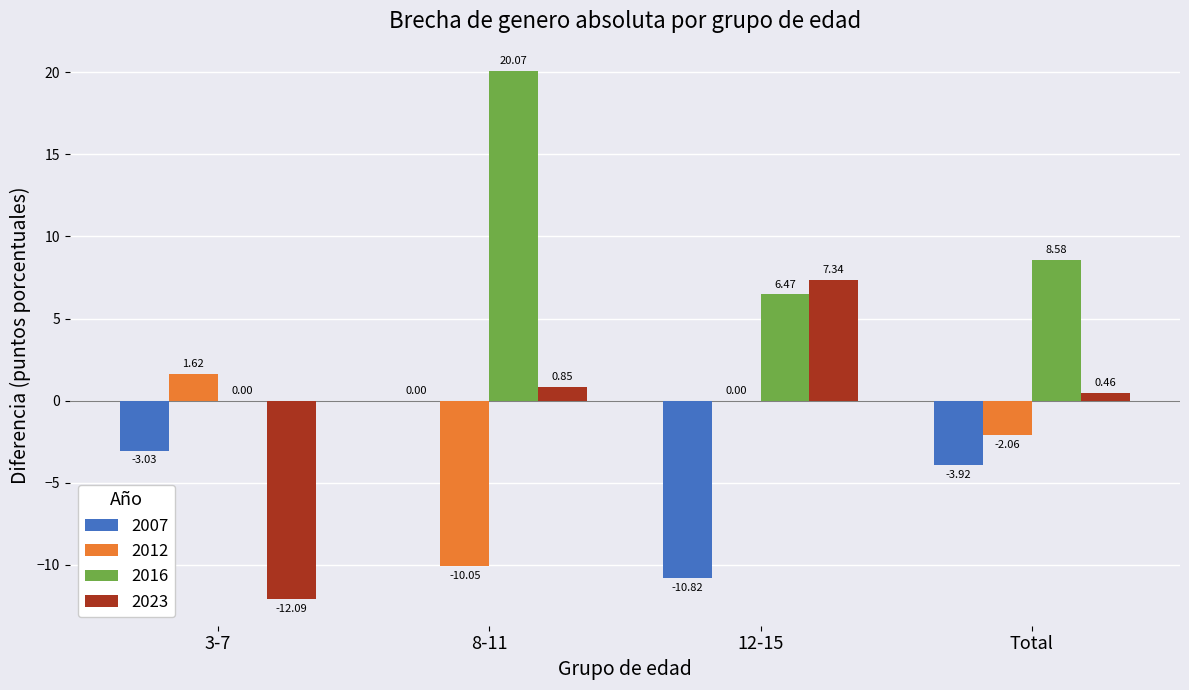

Count the number of data series in this chart.

4